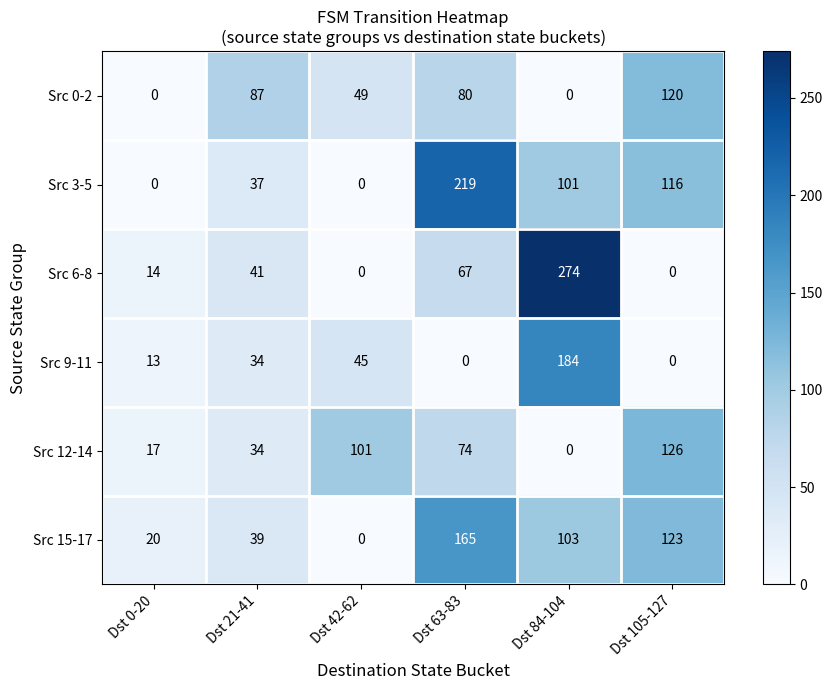

What is the maximum value for Src 6-8?

274